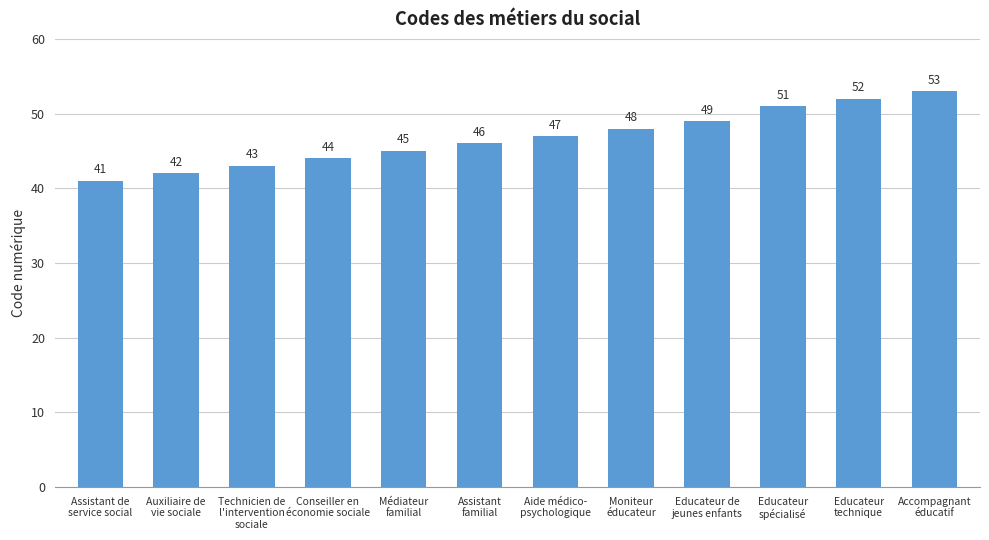

What is the approximate value at Technicien de
l'intervention
sociale, to the nearest 5?

45